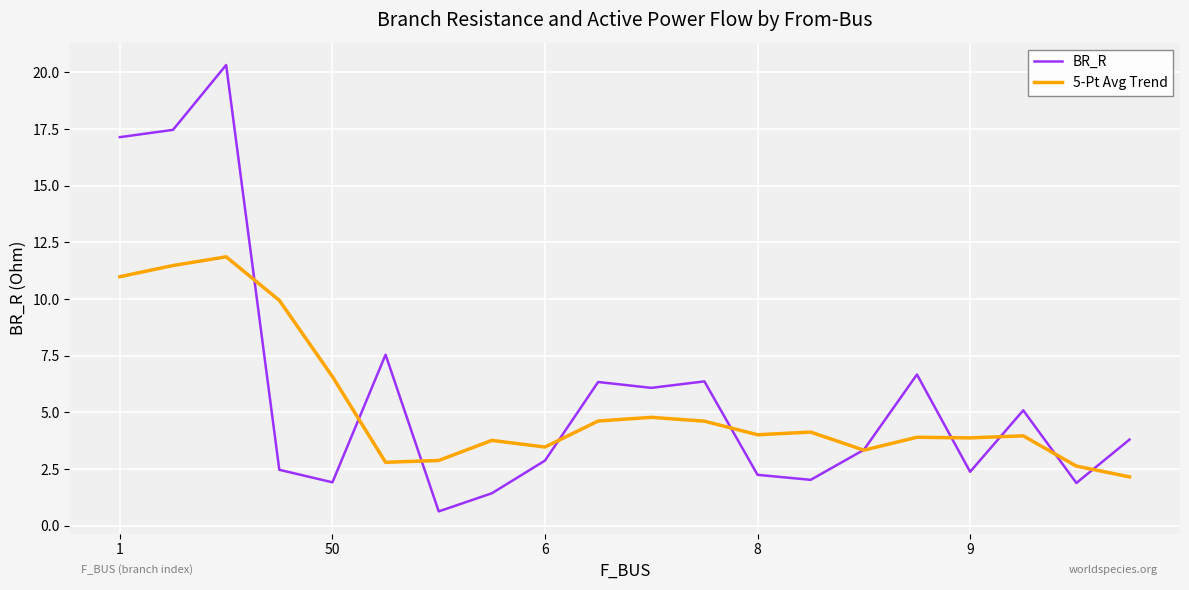

What is the lowest value of the BR_R series?

0.6